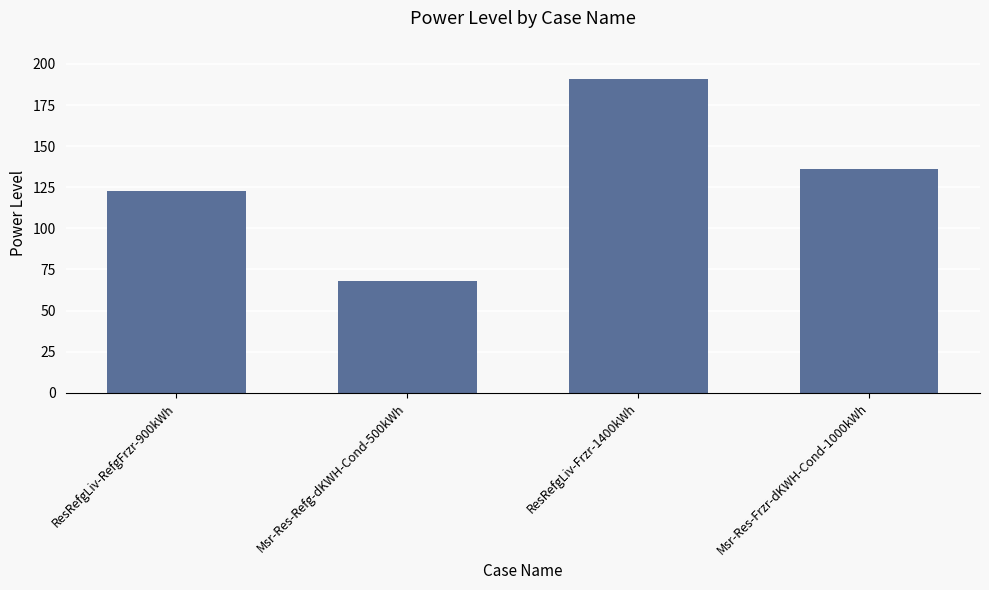

What is the label of the 1st bar from the left?

ResRefgLiv-RefgFrzr-900kWh